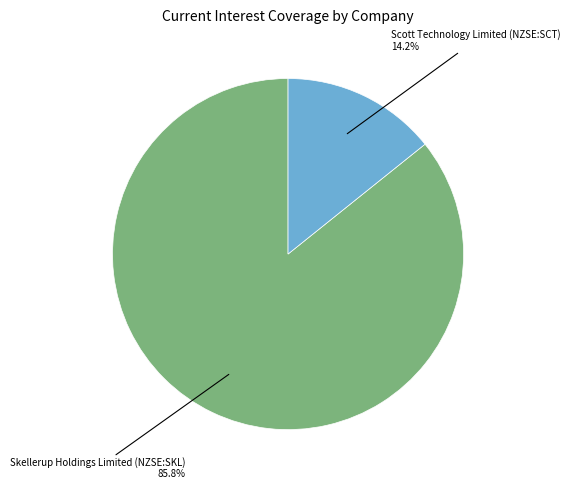

Is there any slice that represents more than half of the pie?

Yes